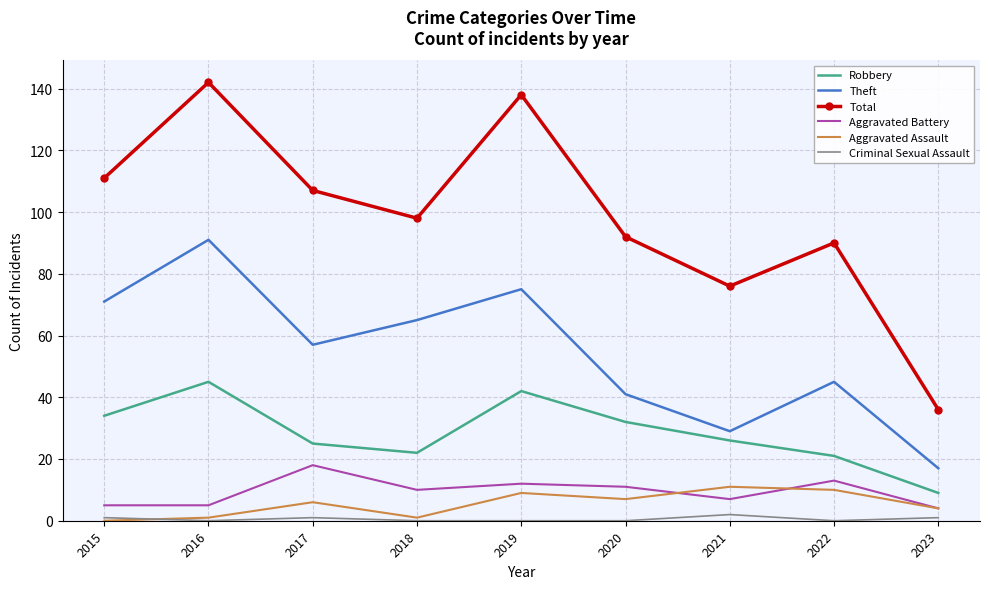

What is the difference between the maximum and minimum values in the Aggravated Assault series?

11